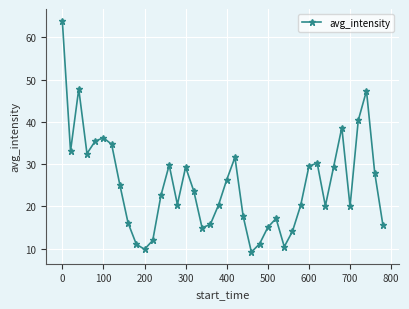

What is the minimum value shown in the chart?

9.2